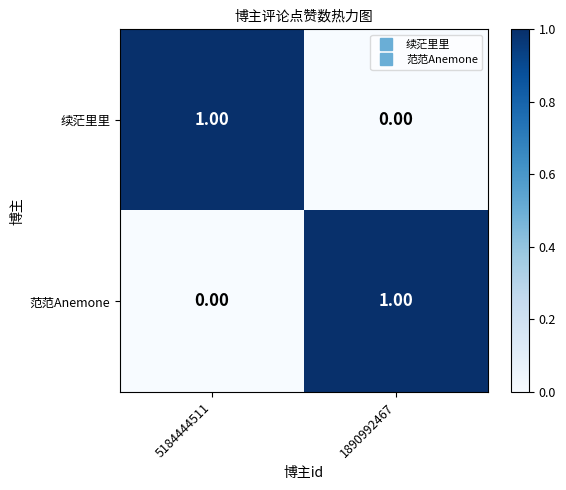

List the labels in order of 范范Anemone value, smallest first.

5184444511, 1890992467